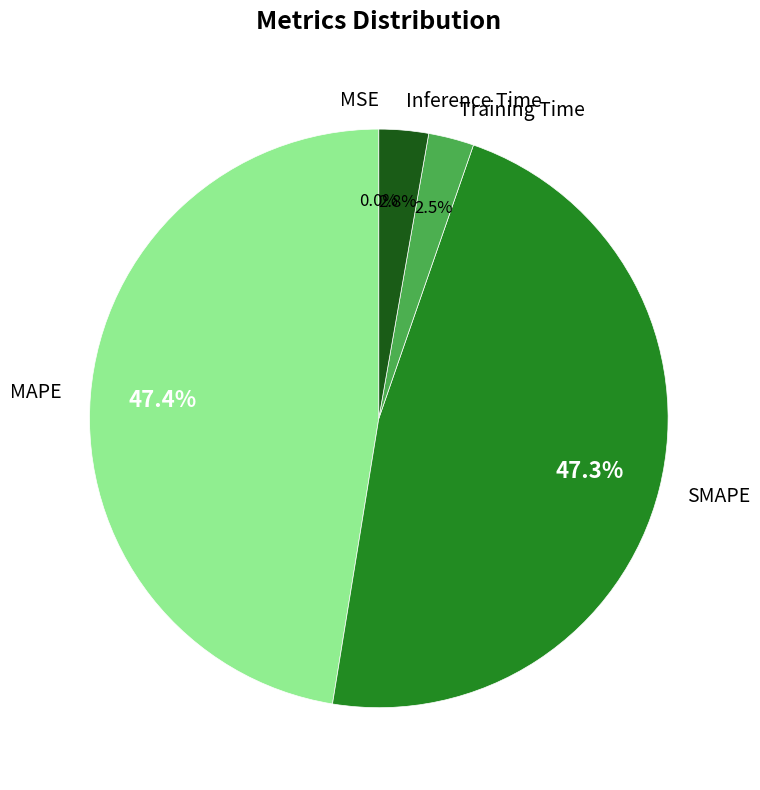

What portion of the pie excludes Inference Time?

97.2%